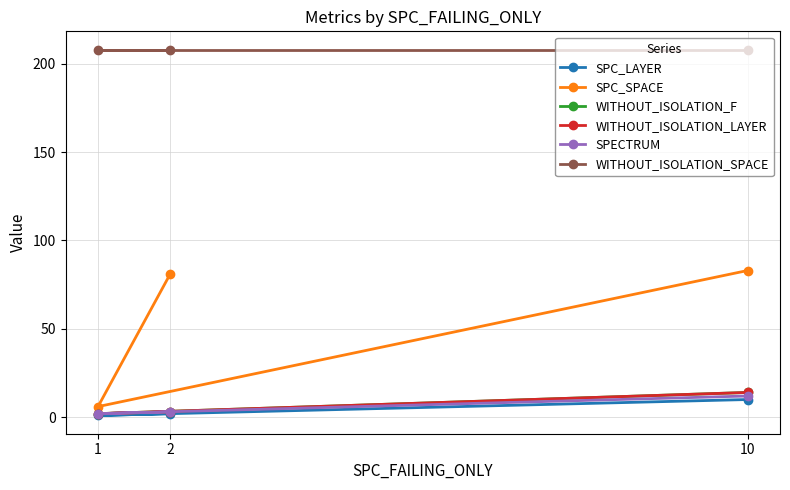

Where does the WITHOUT_ISOLATION_LAYER series first go above 3?

10